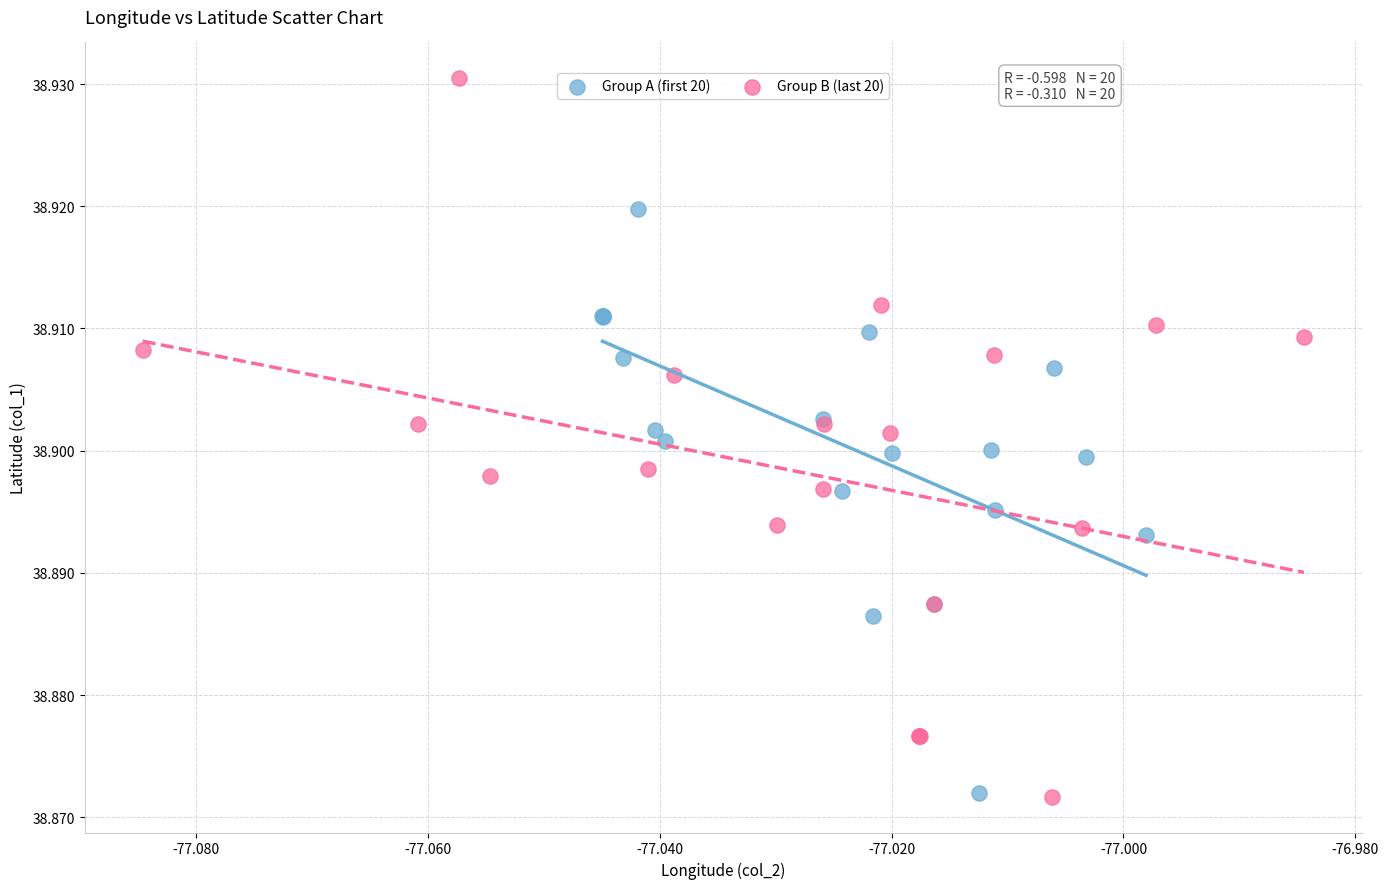

What are all the series names shown in the legend?

Group A (first 20), Group B (last 20)